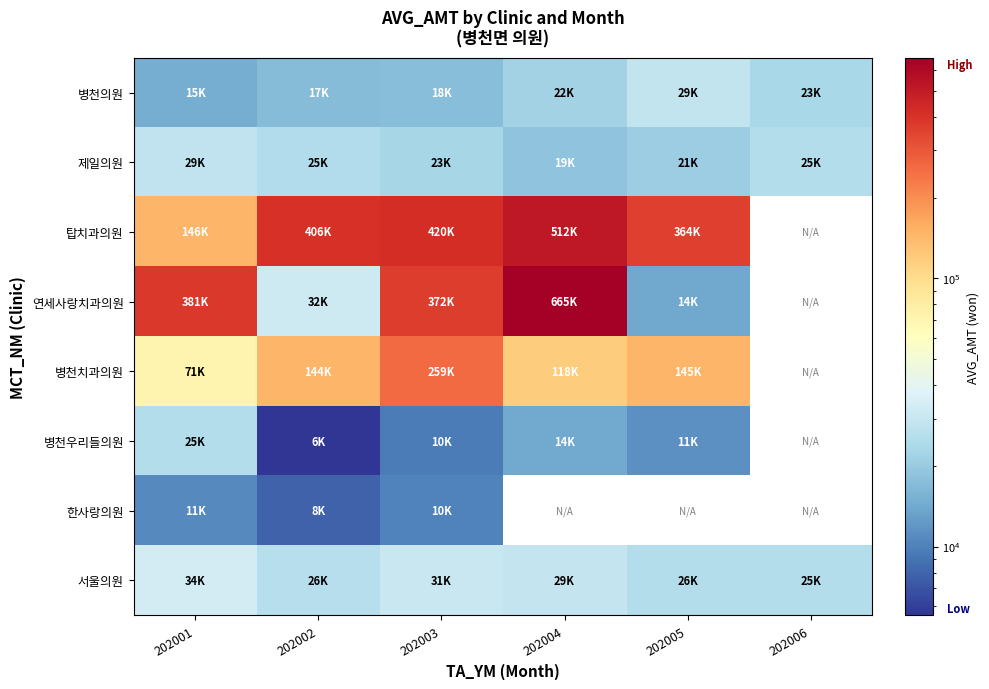

Which has a higher value, 202003 or 202006?

202006